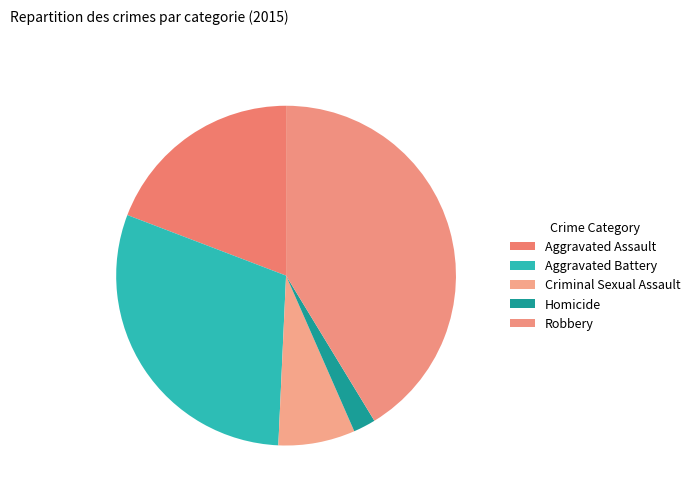

Is Aggravated Battery the majority of the pie?

No